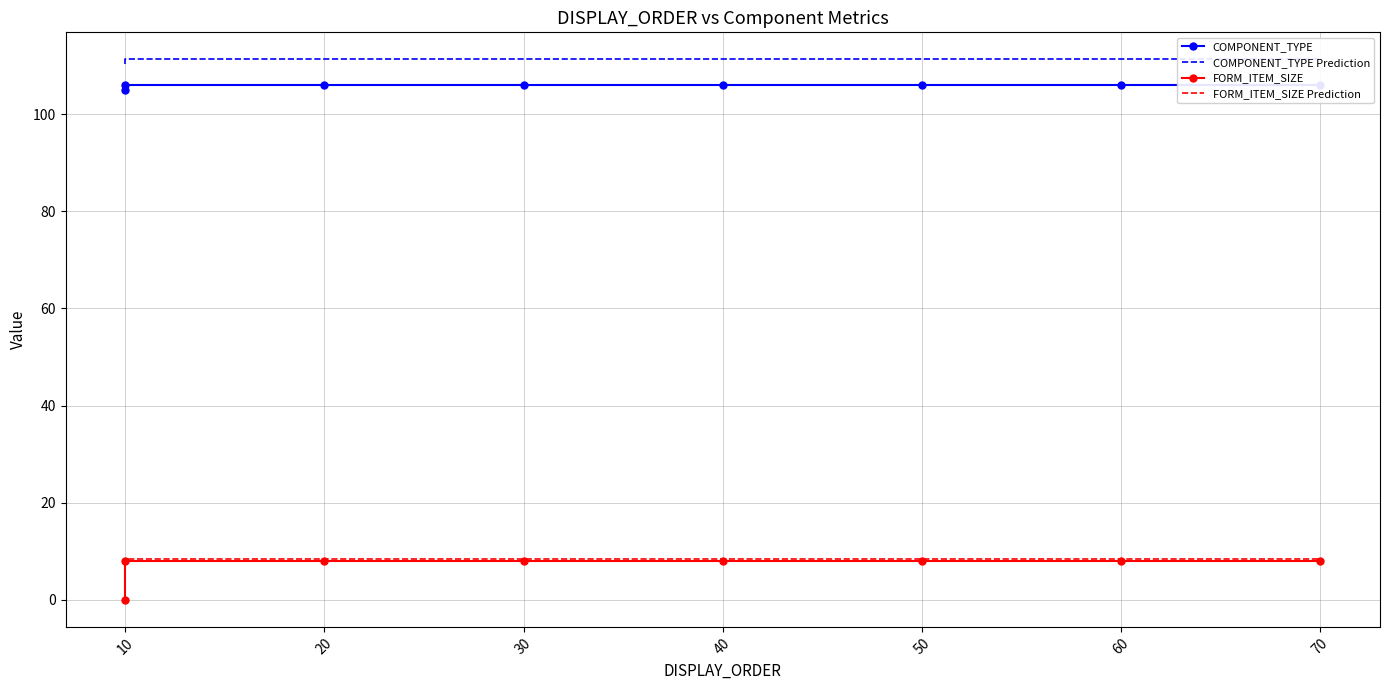

The COMPONENT_TYPE series shows 106.0 at 30. True or false?

True